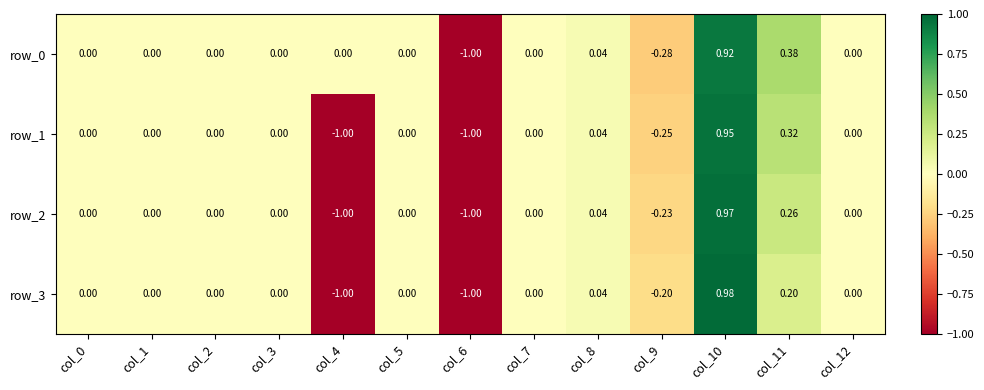

How many distinct data groups are displayed?

4